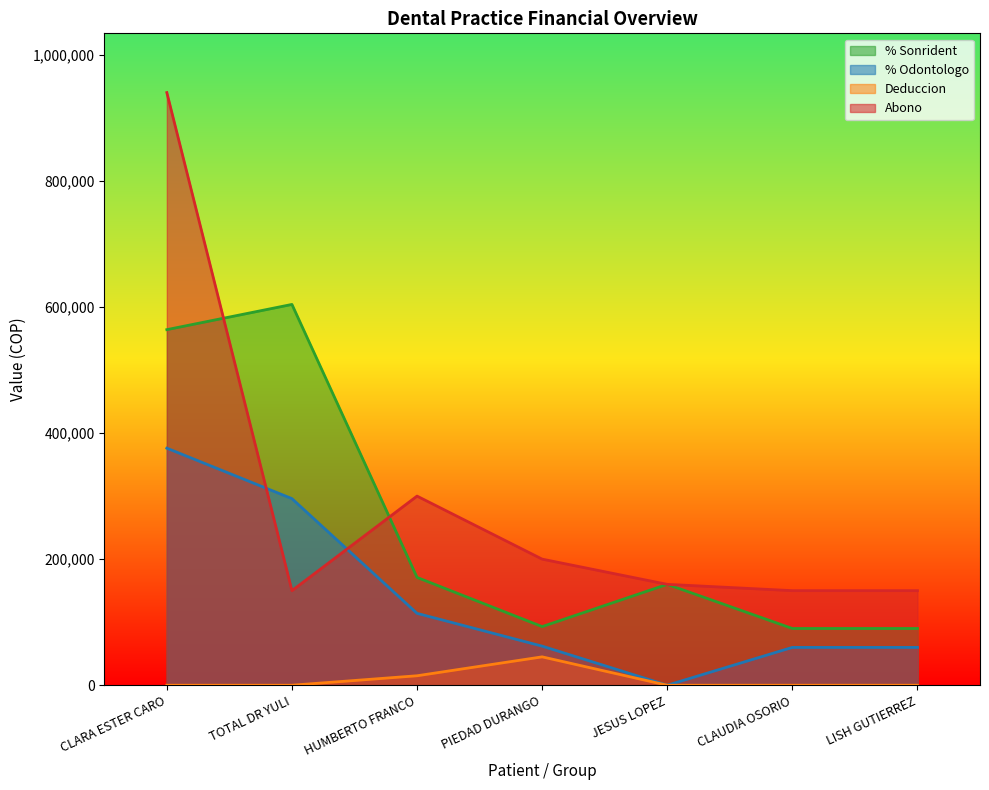

How many times do Abono and % Sonrident cross each other?

2